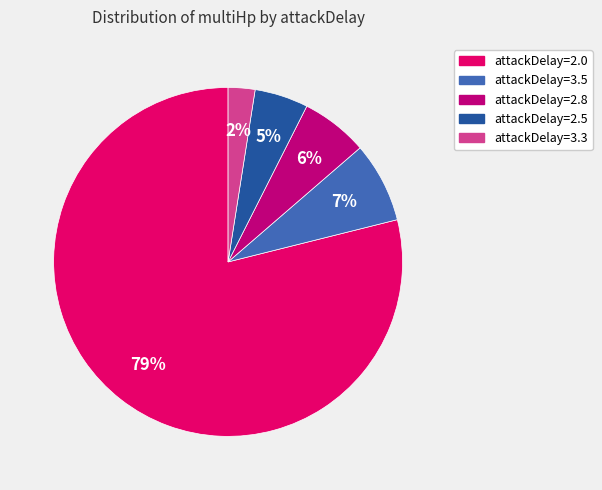

Is there a majority slice in this chart?

Yes